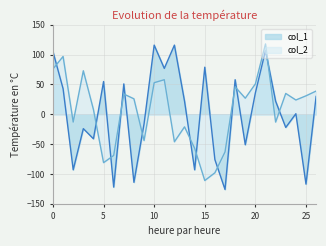

Between 5 and 22, which is larger?

5